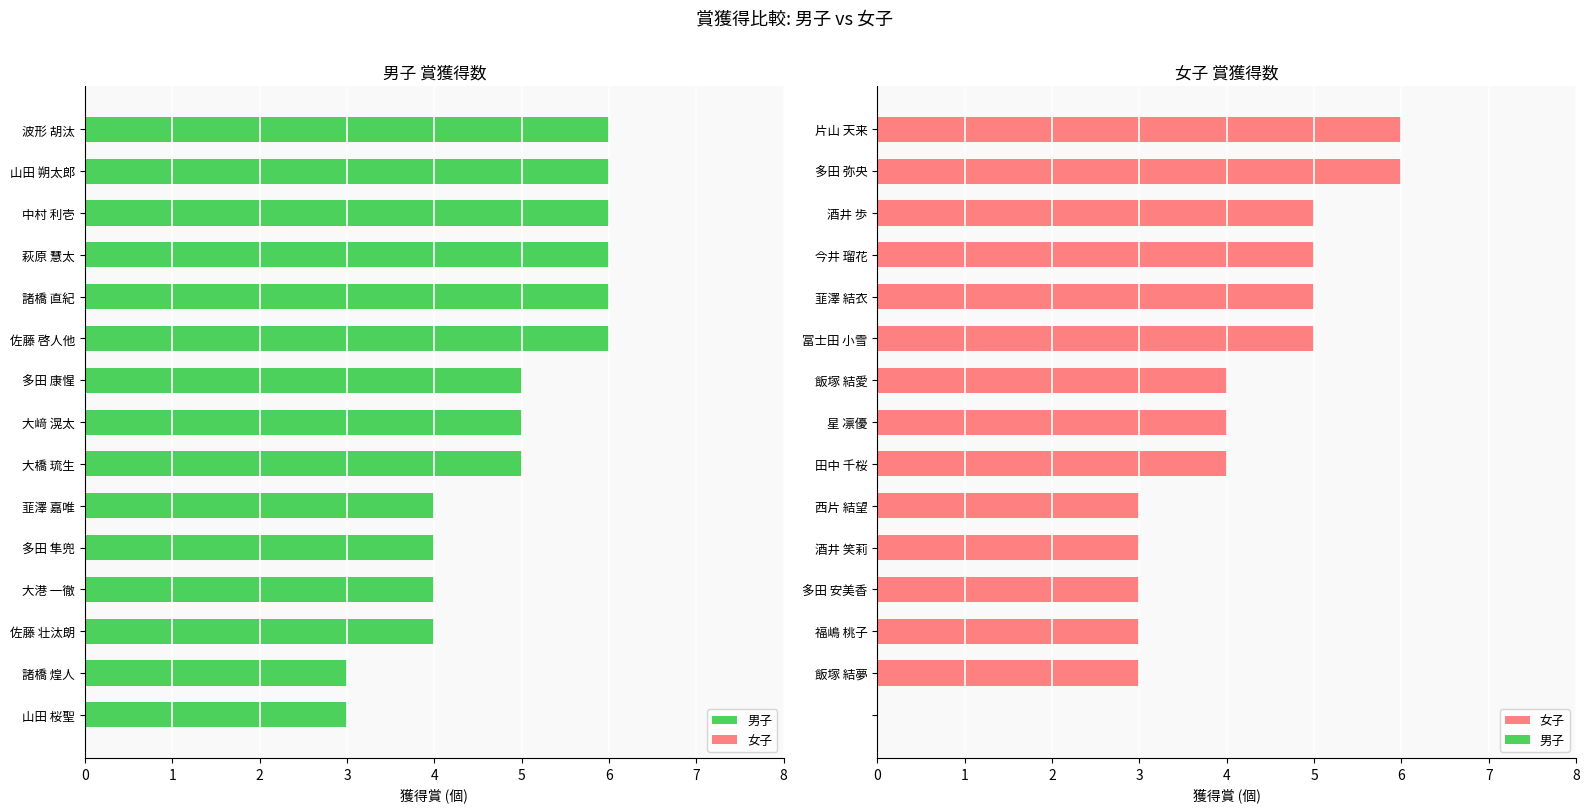

How many distinct data groups are displayed?

2